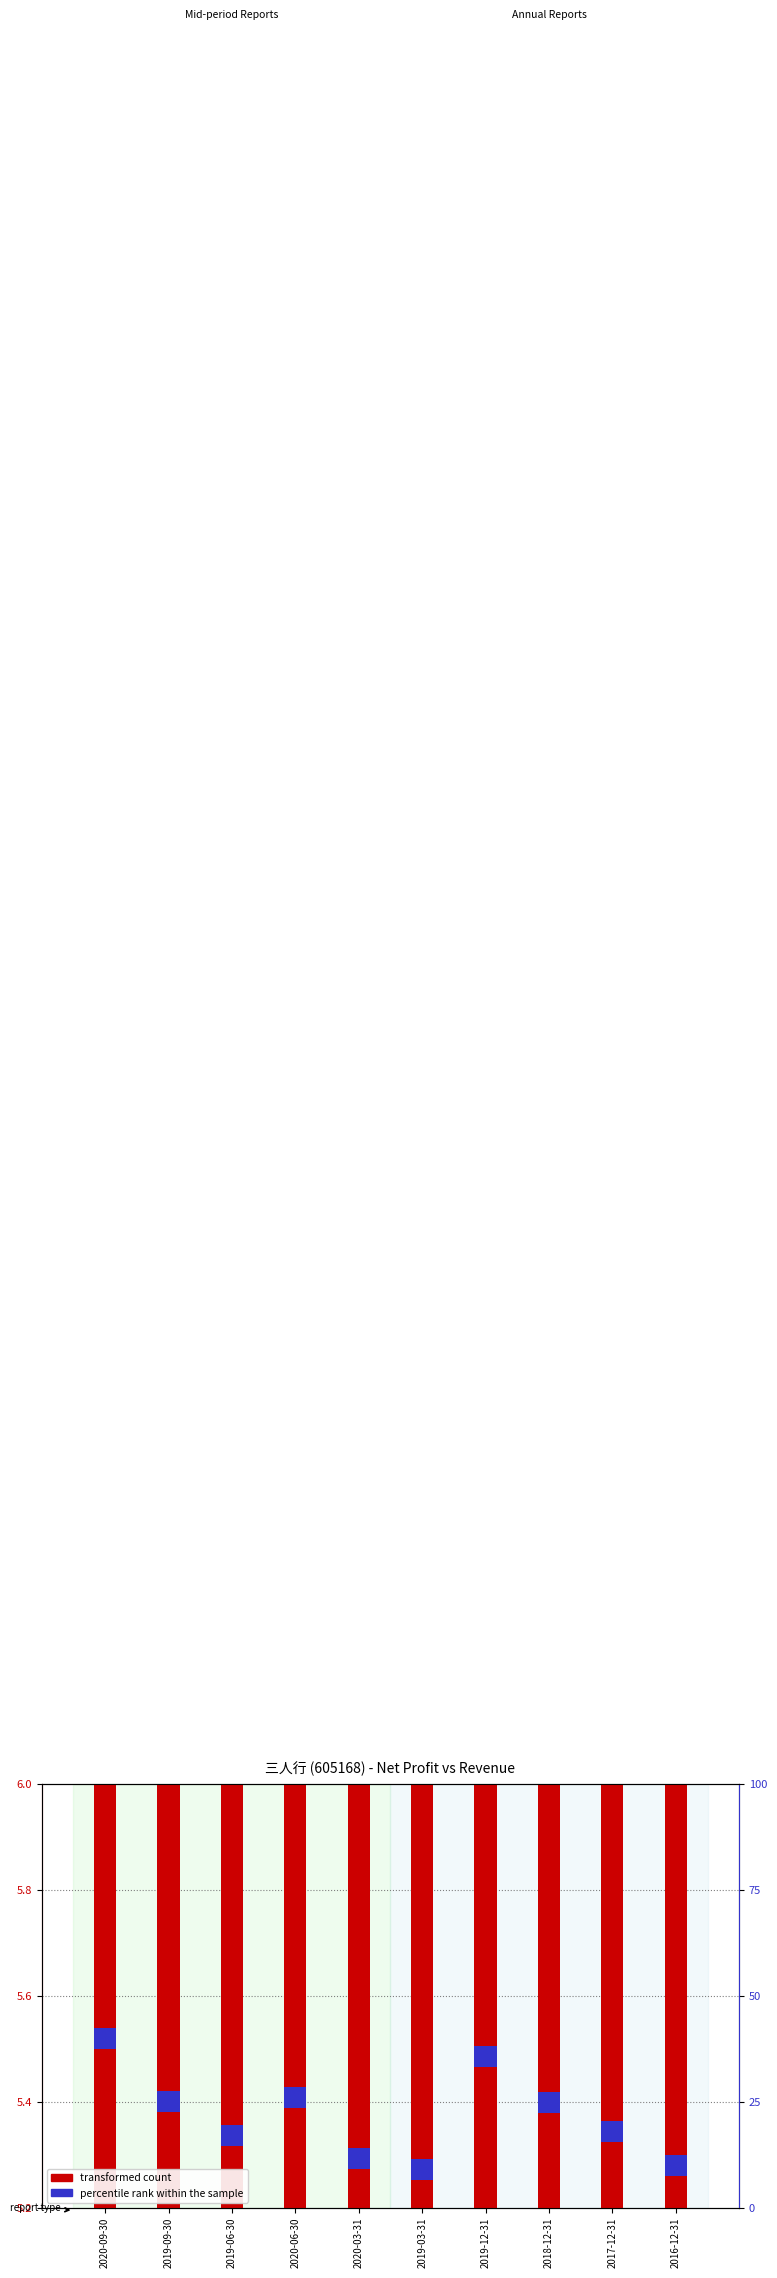

Which category has the lowest value in the percentile rank within the sample series?

2020-09-30